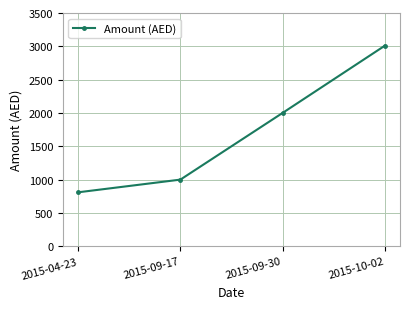

At which label is the value closest to 1909?

2015-09-30